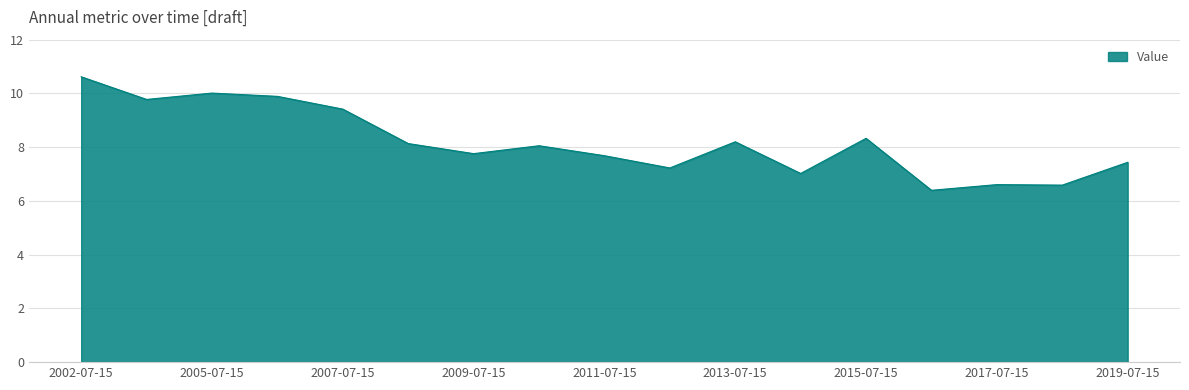

What is the minimum value shown in the chart?

6.4